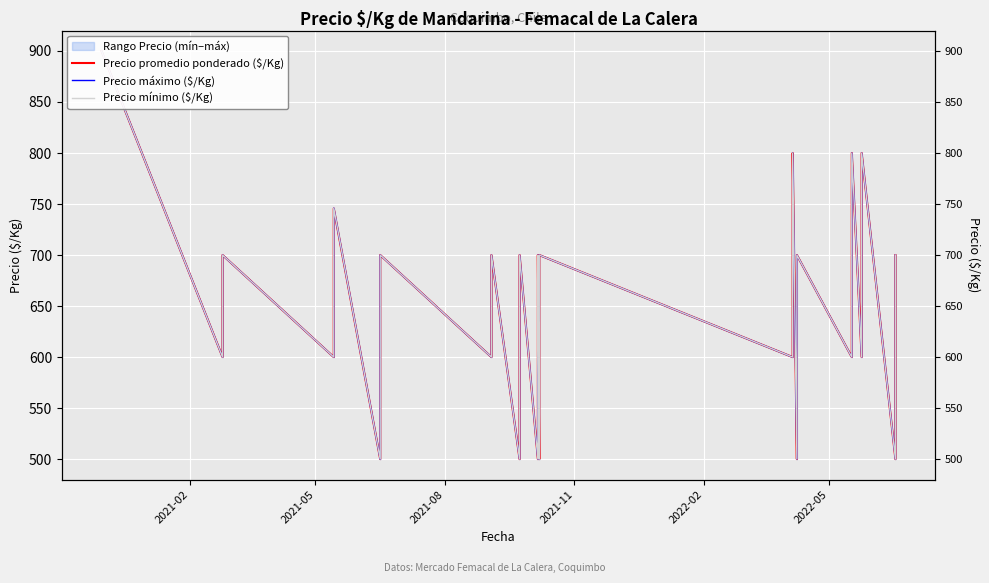

Rank the series at 2022-02 from lowest to highest value.

Precio promedio ponderado ($/Kg), Precio máximo ($/Kg), Precio mínimo ($/Kg)